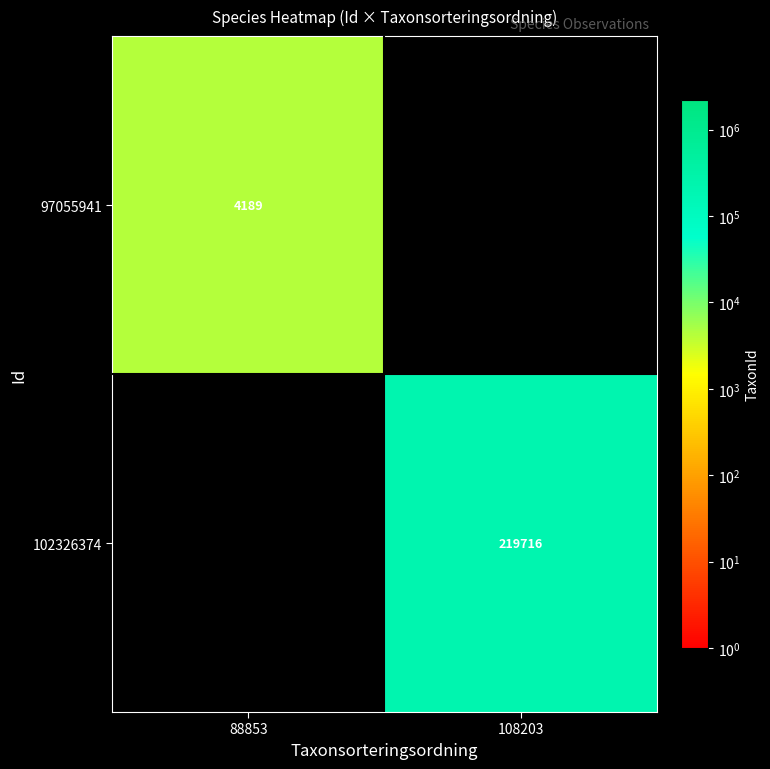

True or false: 97055941 has a value of 4189 at 88853.

True